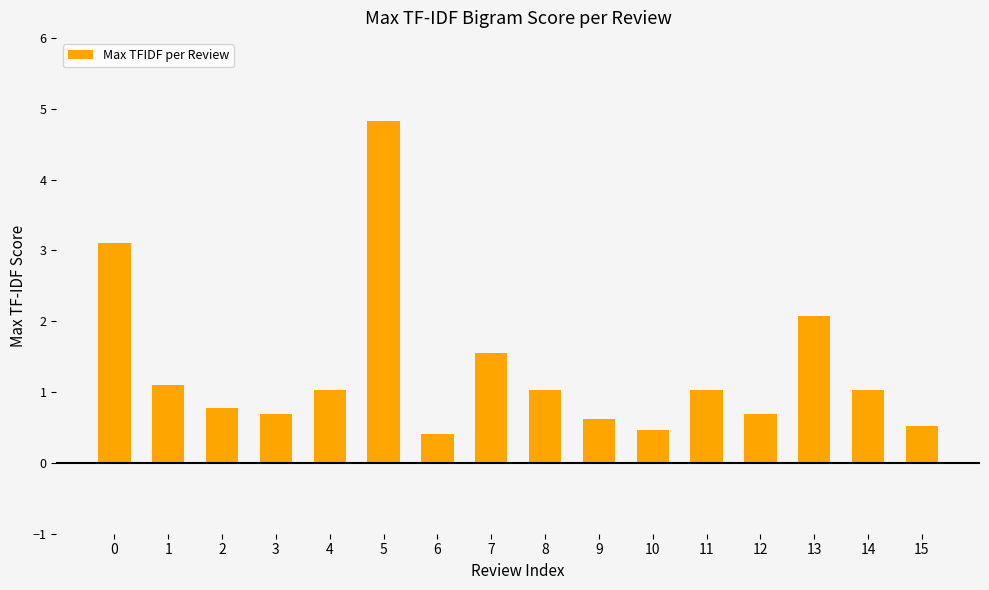

What is the average value?

1.3